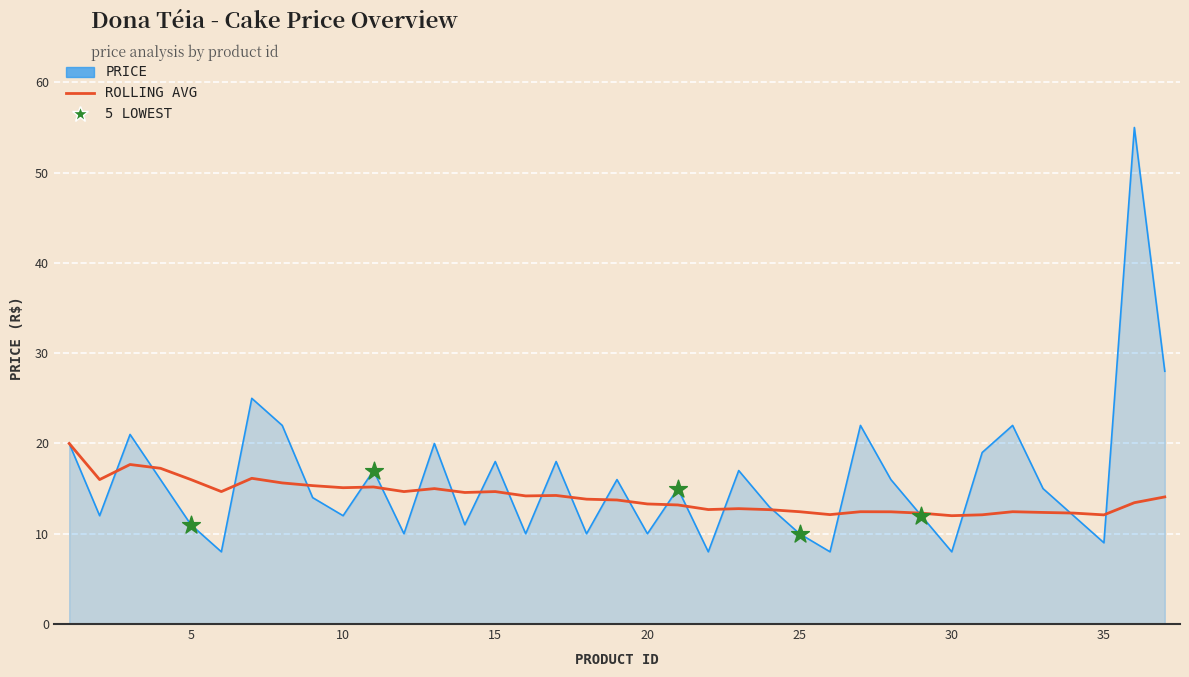

What is the greatest value displayed?

55.0